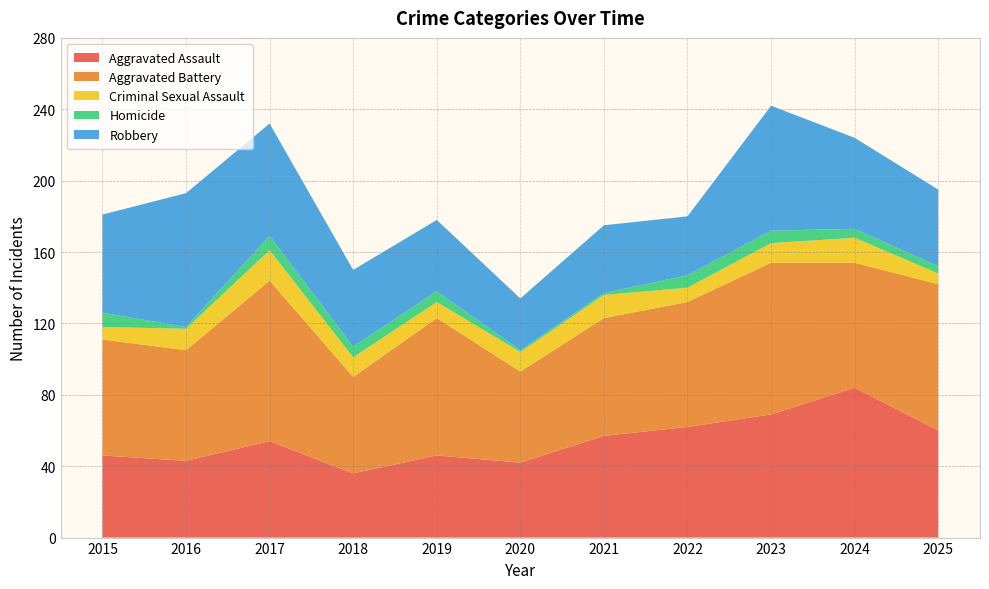

Reading right to left, extract all data points from this chart.

Aggravated Assault: 60	84	69	62	57	42	46	36	54	43	46
Aggravated Battery: 82	70	85	70	66	51	77	54	90	62	65
Criminal Sexual Assault: 6	14	11	8	13	11	9	11	17	12	7
Homicide: 4	5	7	7	1	1	6	6	8	1	8
Robbery: 43	51	70	33	38	29	40	43	63	75	55